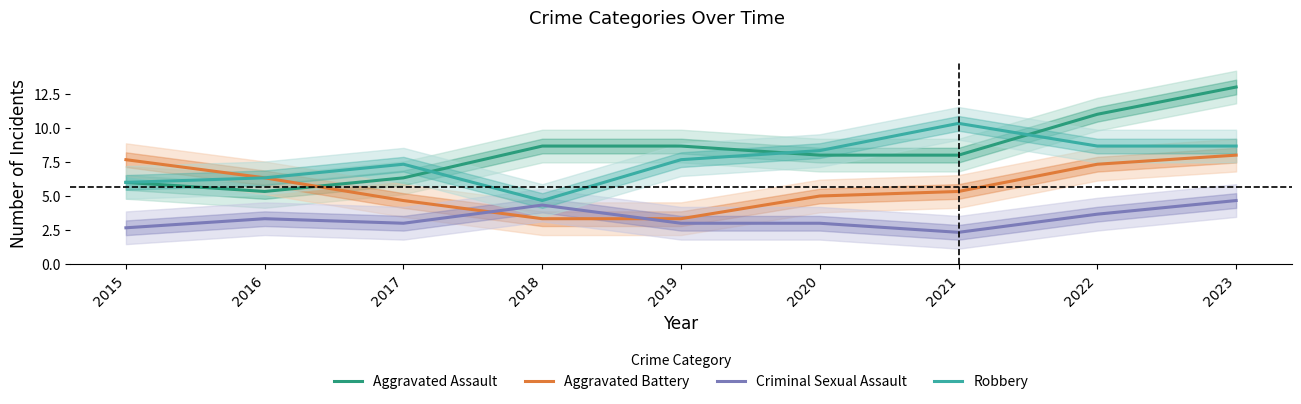

After their last crossing, which series has the higher values: Aggravated Battery or Aggravated Assault?

Aggravated Assault